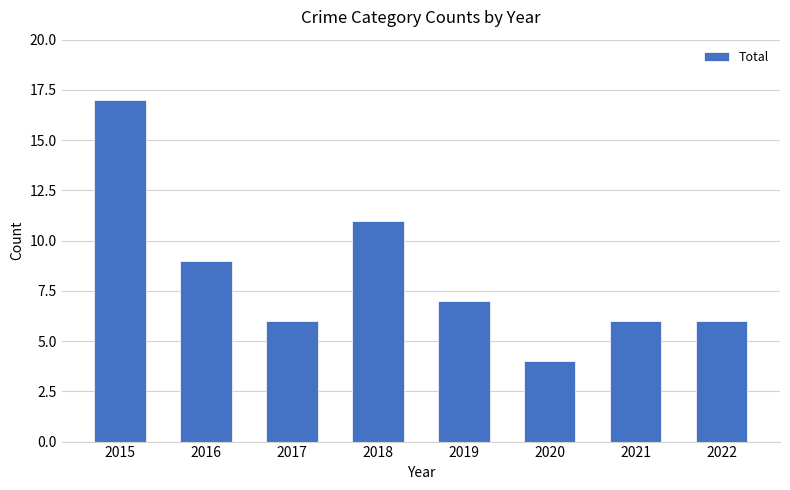

The value at 2022 is 10. True or false?

False